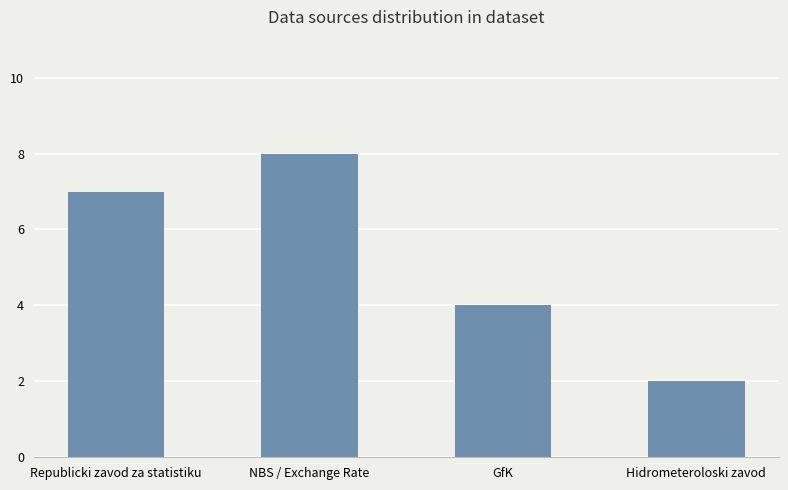

What is the value of the 2nd bar from the left?

8